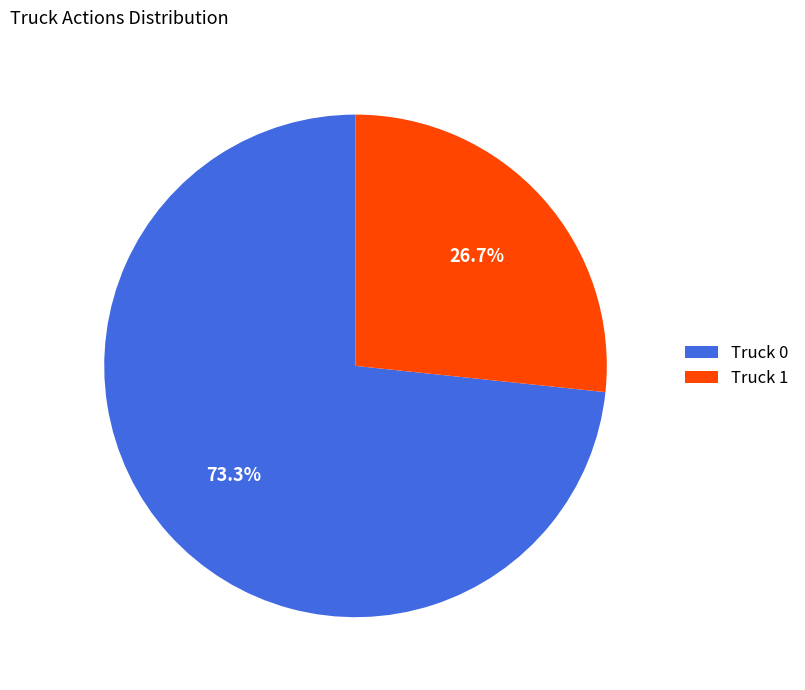

Is it true that Truck 1 is 36% of the pie?

False